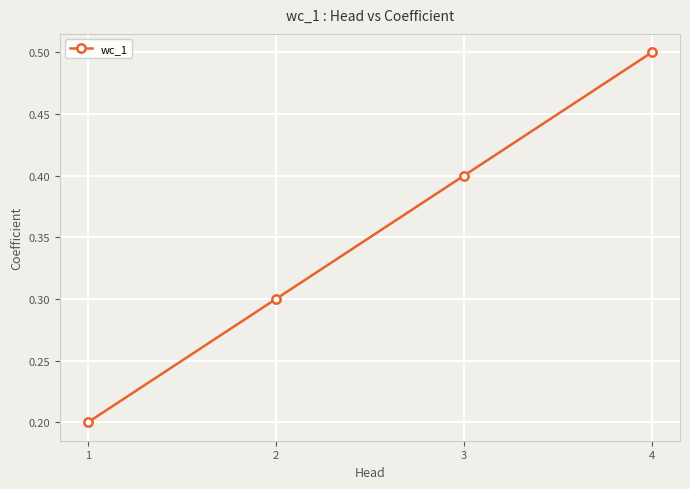

What is the difference between the maximum and second lowest values?

0.2